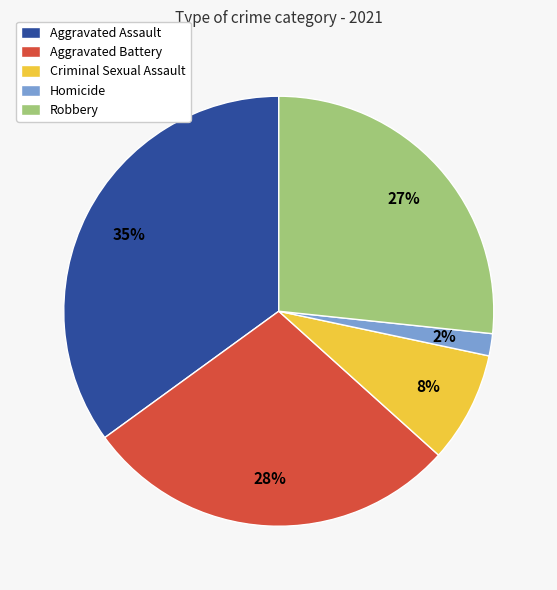

What is the largest slice in the pie chart?

Aggravated Assault